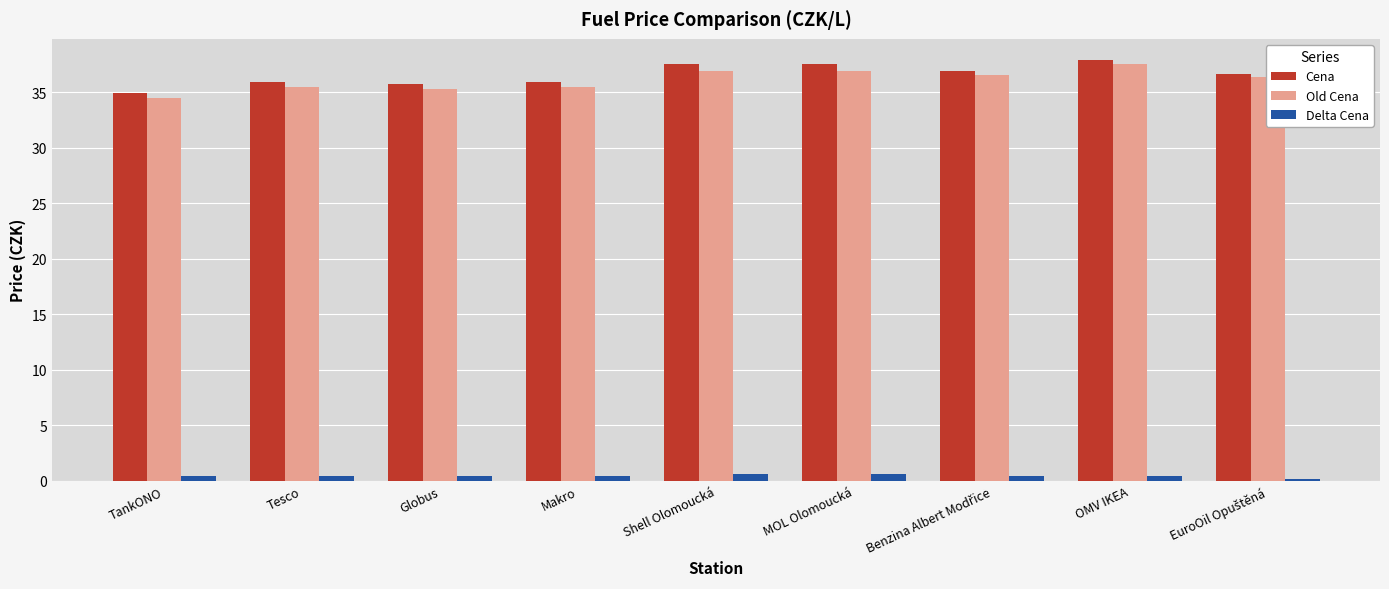

What is the lowest value of the Cena series?

34.9